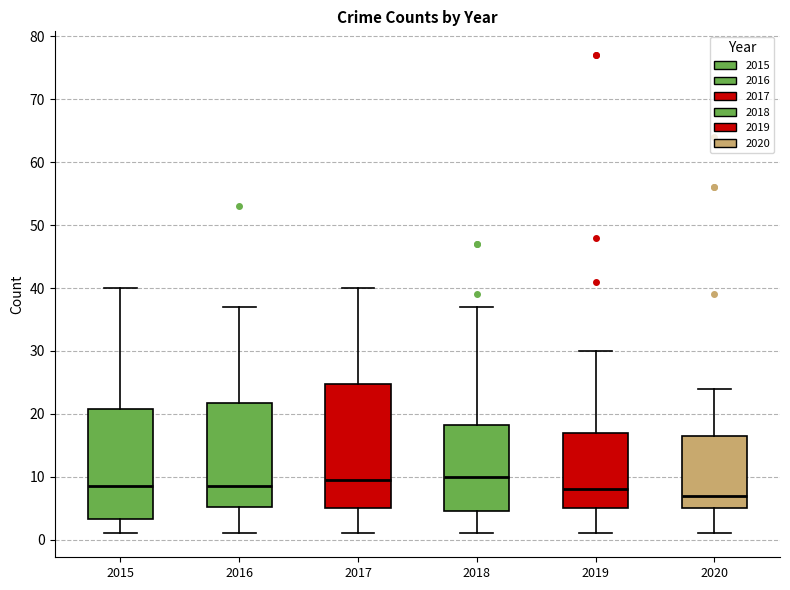

Comparing the boxes themselves (not the whiskers), which one is the tallest?

2017